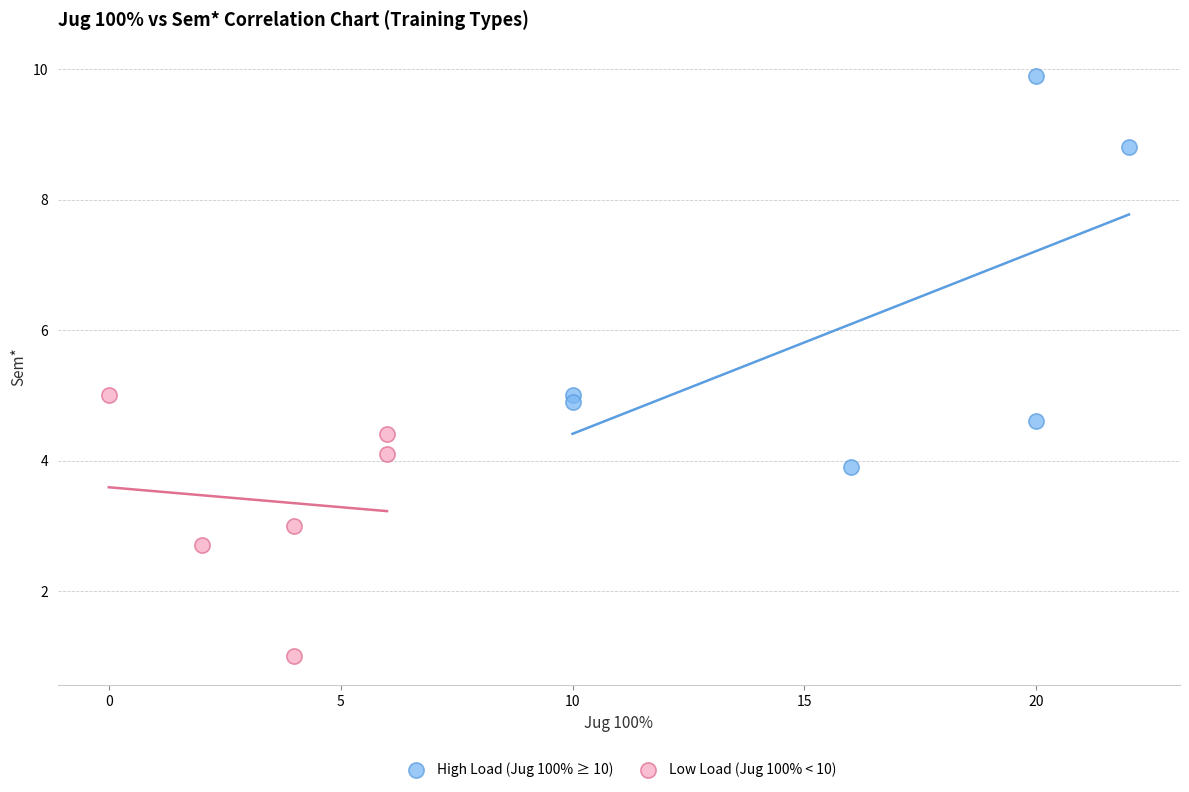

Which series contains the lowest Y value?

Low Load (Jug 100% < 10)